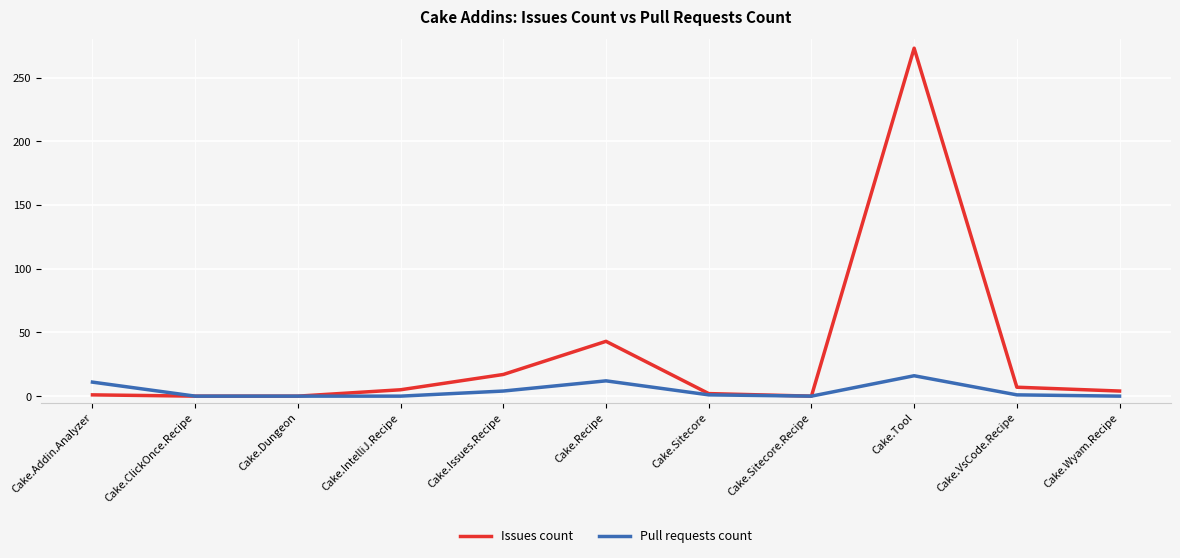

Is this an area chart (filled region under the line)?

No